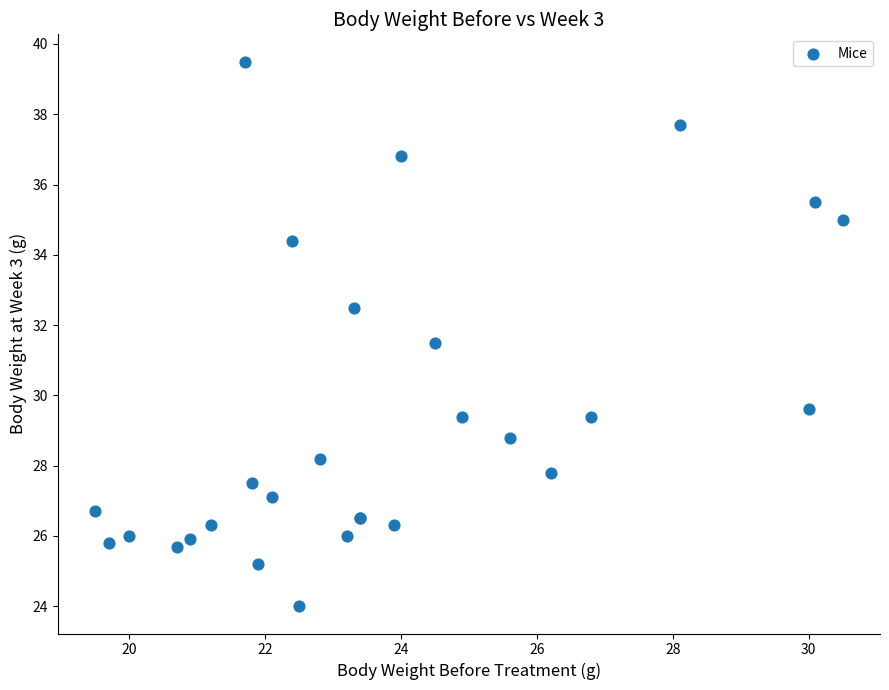

What Y value in the scatter plot is closest to 31?

31.5